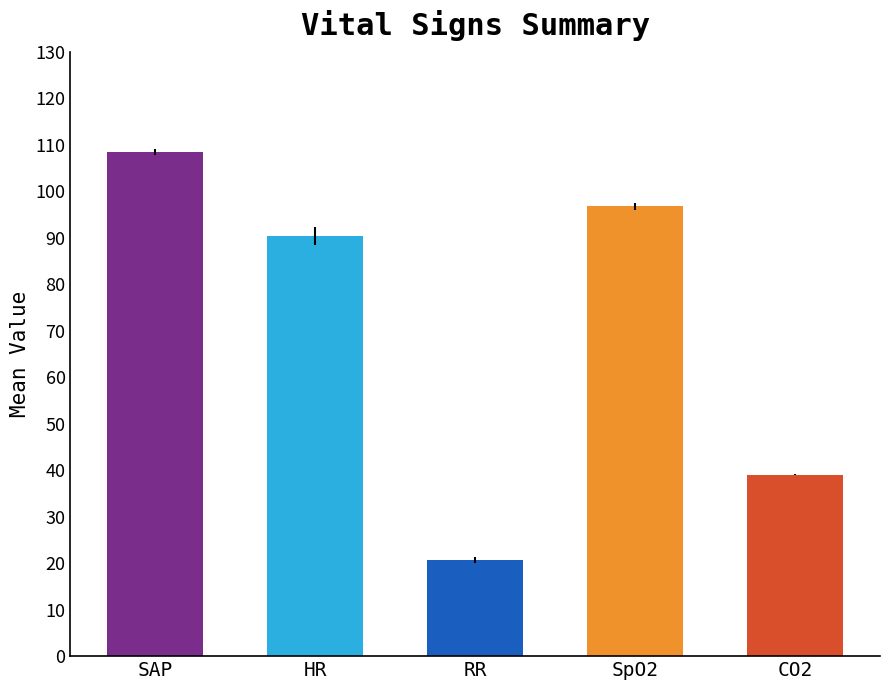

What are all the series names shown in the legend?

SAP, HR, RR, SpO2, CO2